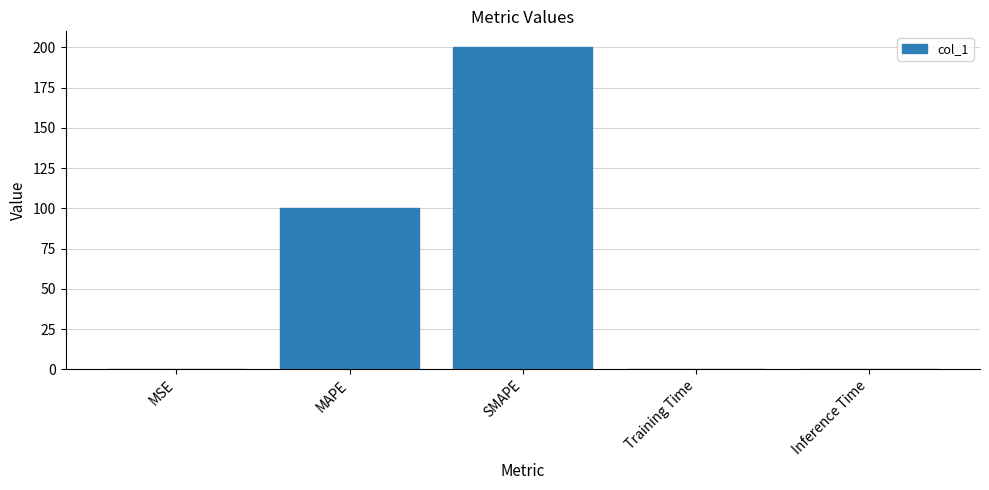

True or false: the data shows 100.0 at MAPE.

True